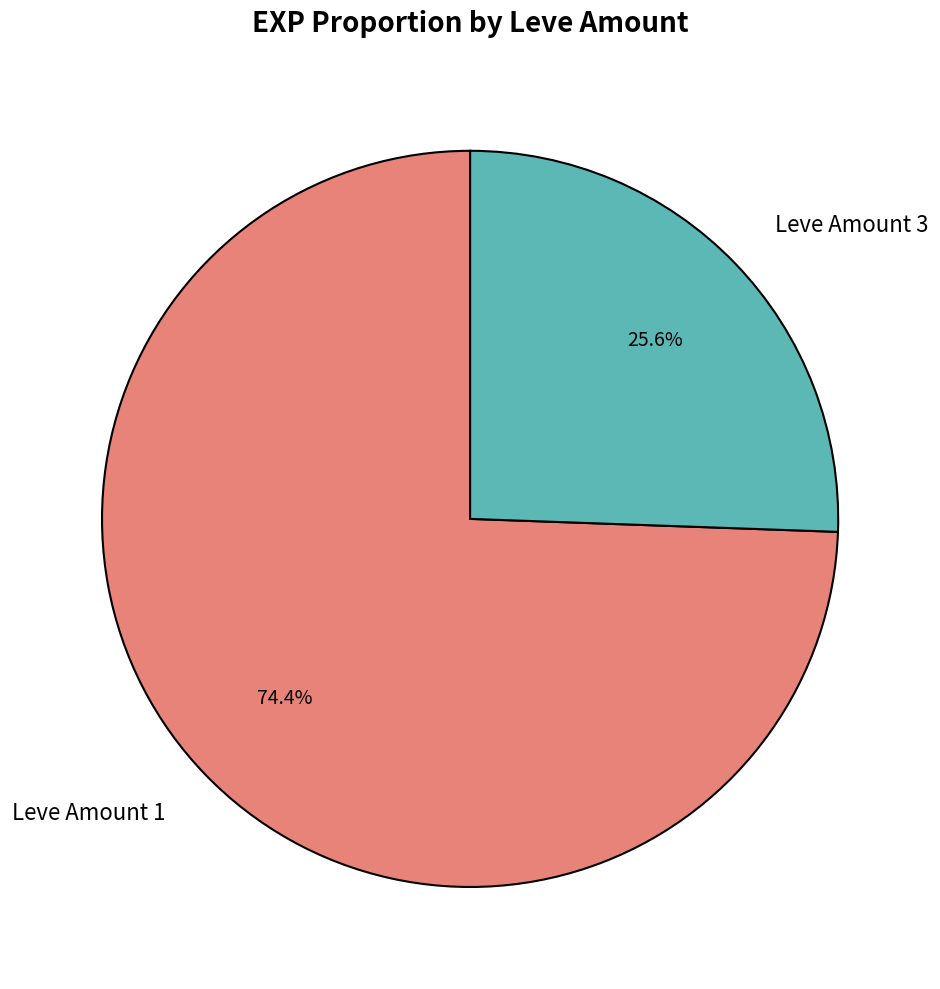

Approximately how many times larger is the value at Leve Amount 3 compared to Leve Amount 1?

0.3